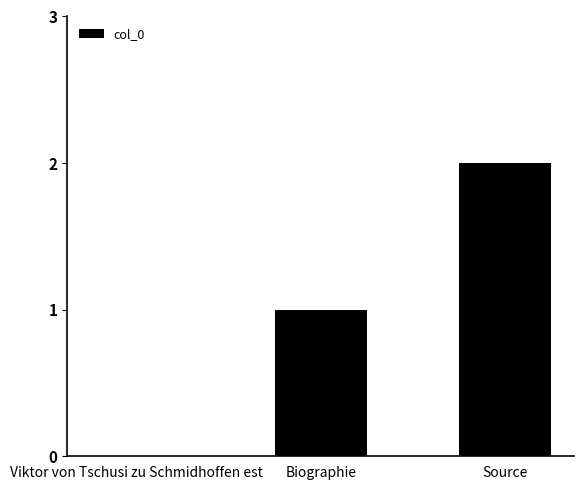

What is the difference between the values at Viktor von Tschusi zu Schmidhoffen est and Source?

2